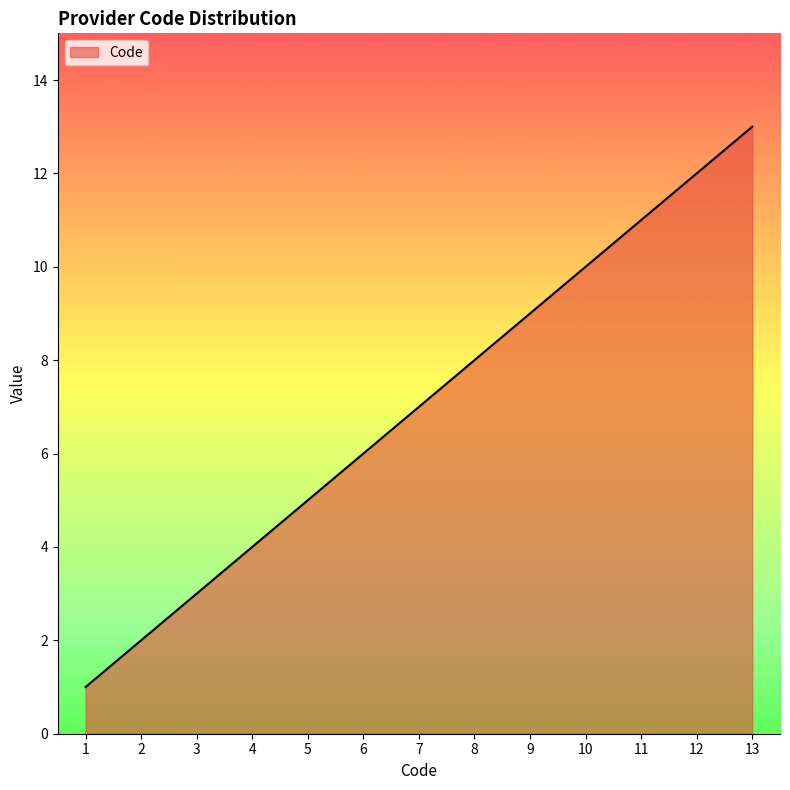

List the labels in order of value, smallest first.

1, 2, 3, 4, 5, 6, 7, 8, 9, 10, 11, 12, 13